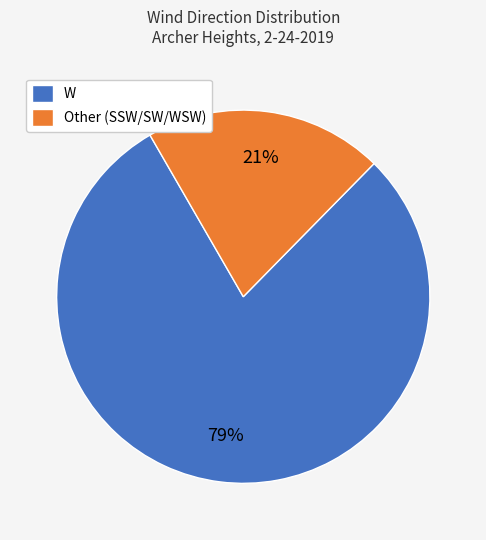

Is the sum of W and Other (SSW/SW/WSW) greater than half?

Yes